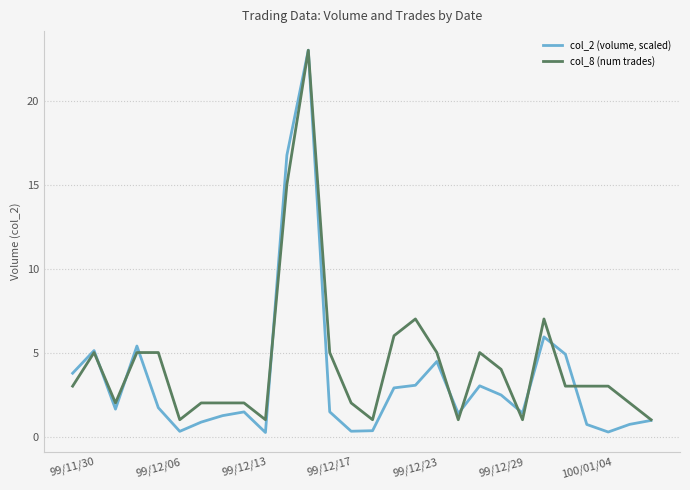

What is the lowest value of the col_8 (num trades) series?

1.0